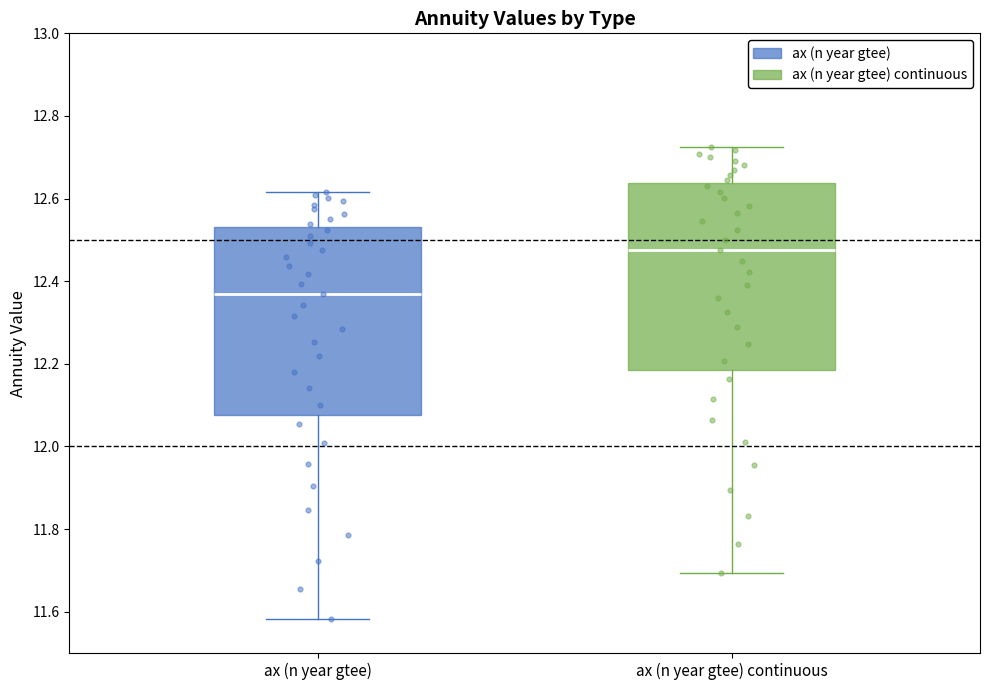

Which box's median line is the lowest?

ax (n year gtee)